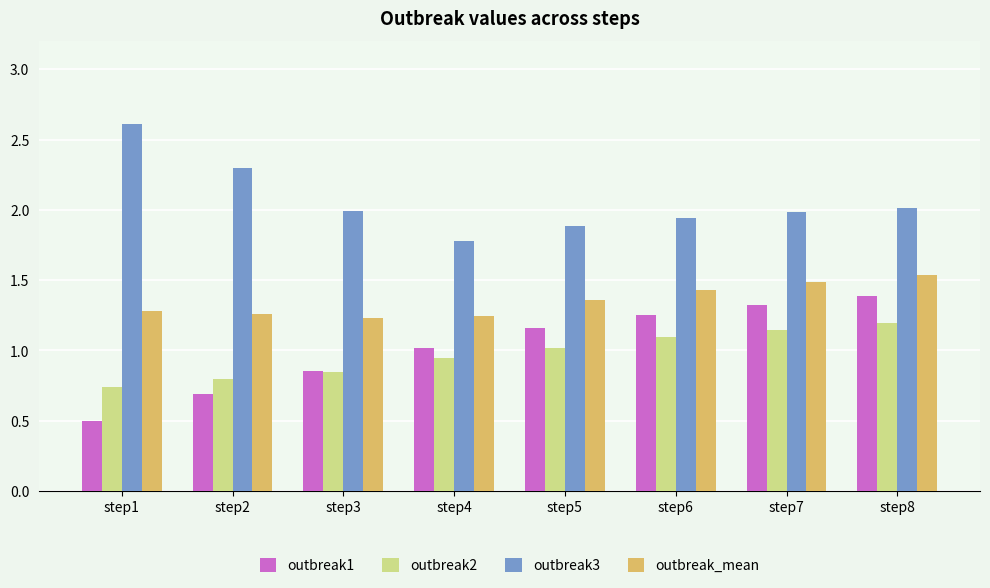

How many distinct data groups are displayed?

4